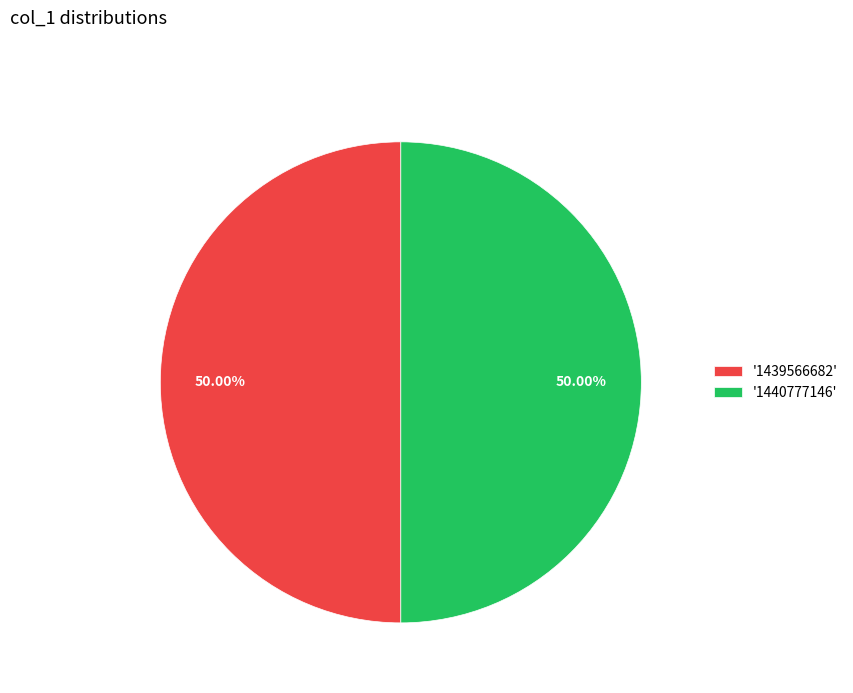

What is the ratio of the value at '1439566682' to the value at '1440777146'?

1.0